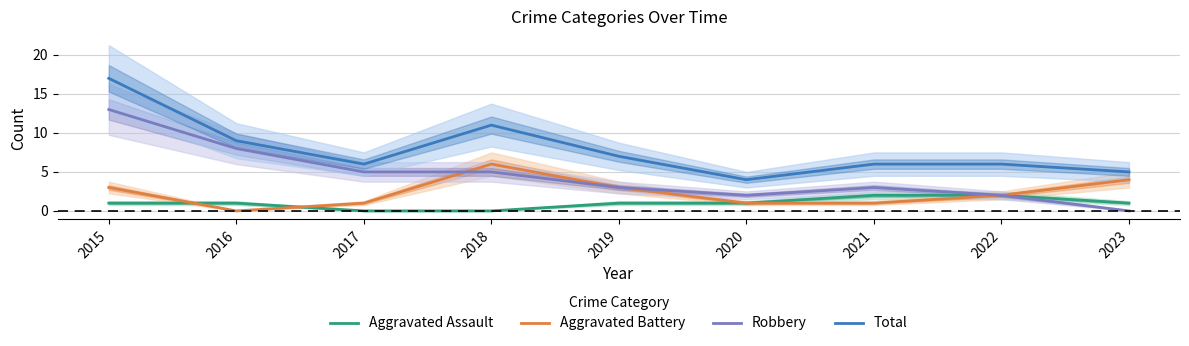

What is the sum of all Robbery values?

41